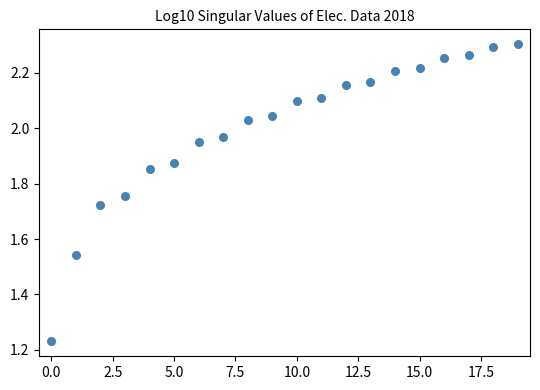

What is the range of Y values (max minus min)?

1.1